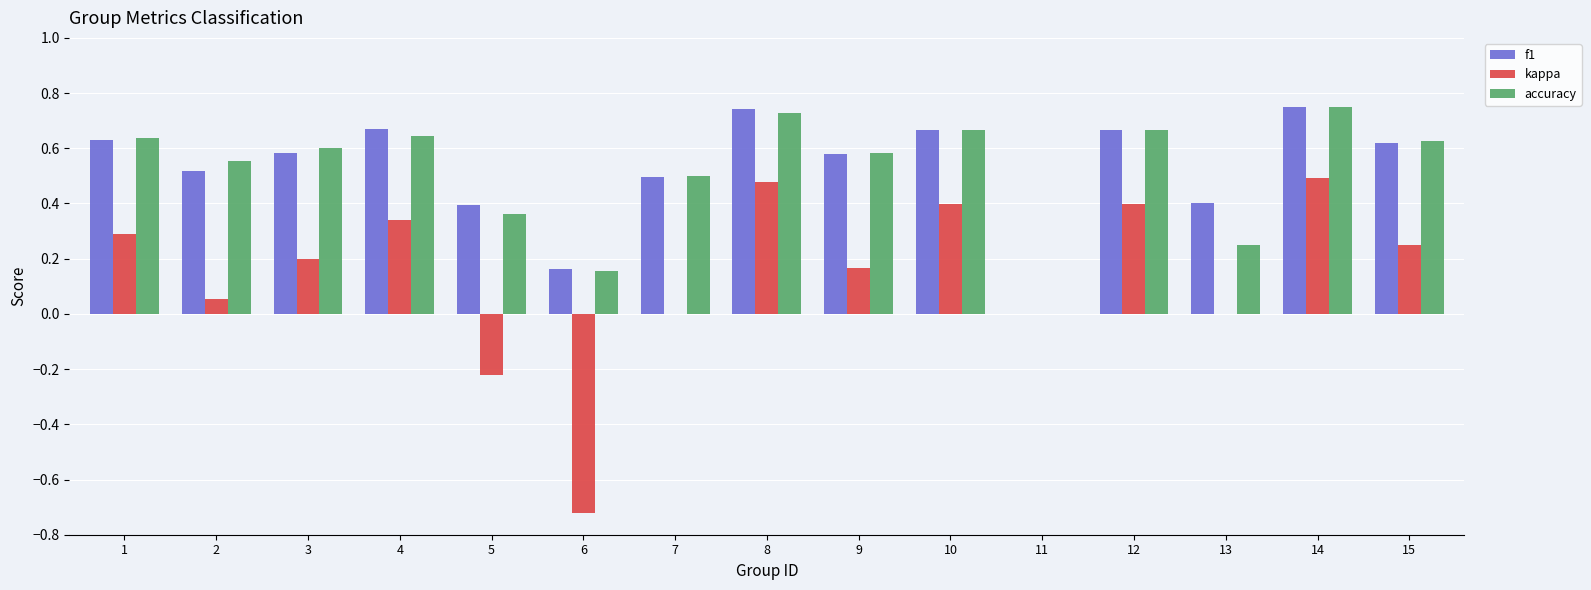

Is the value of kappa at 14 greater than the value of accuracy at 8?

No